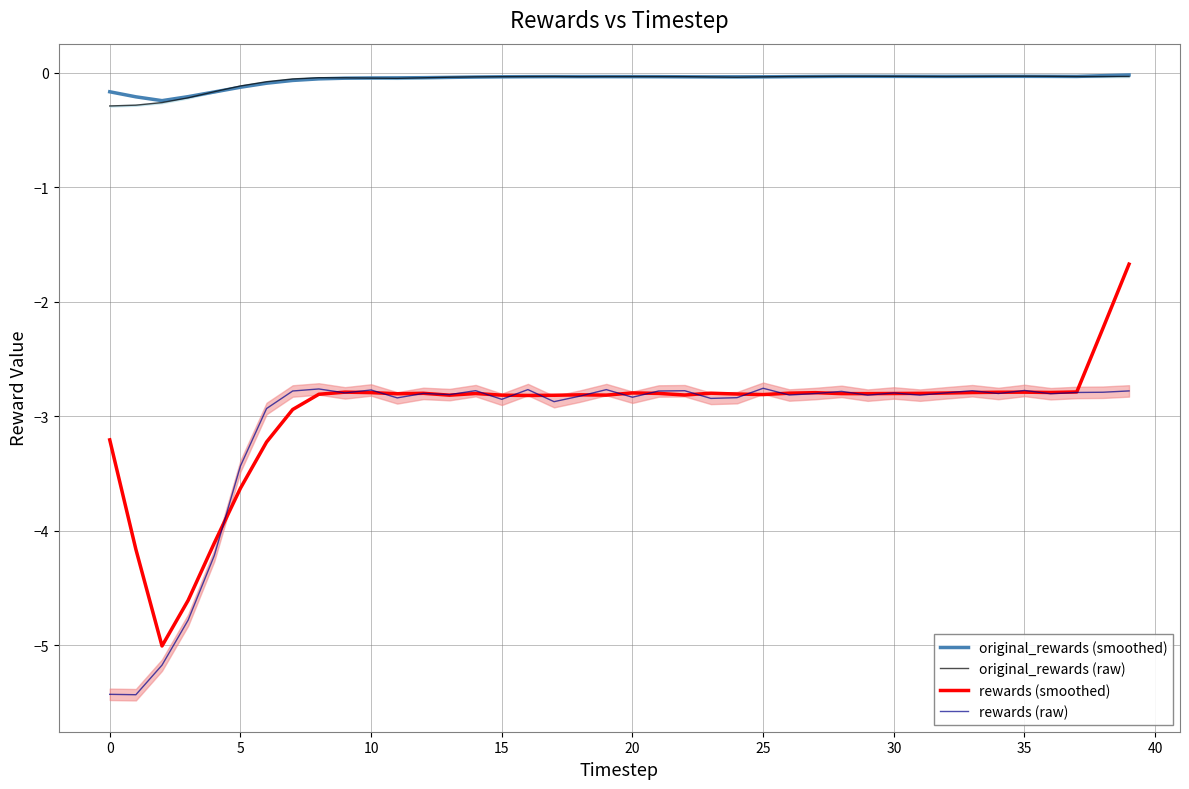

How many distinct data groups are displayed?

4